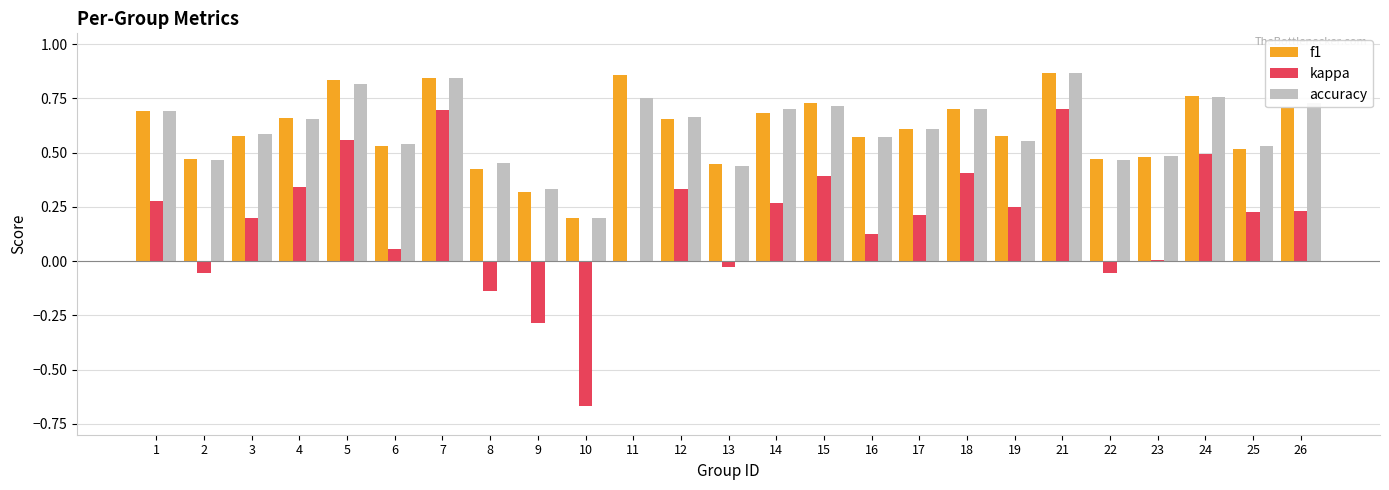

Which series changed the most between 1 and 19?

accuracy